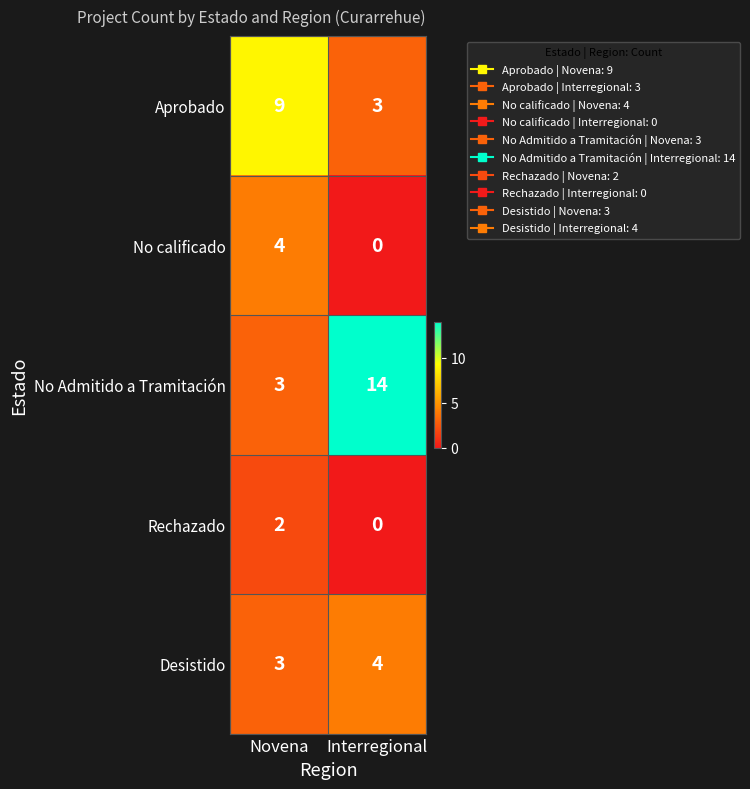

How many series are shown in this chart?

5